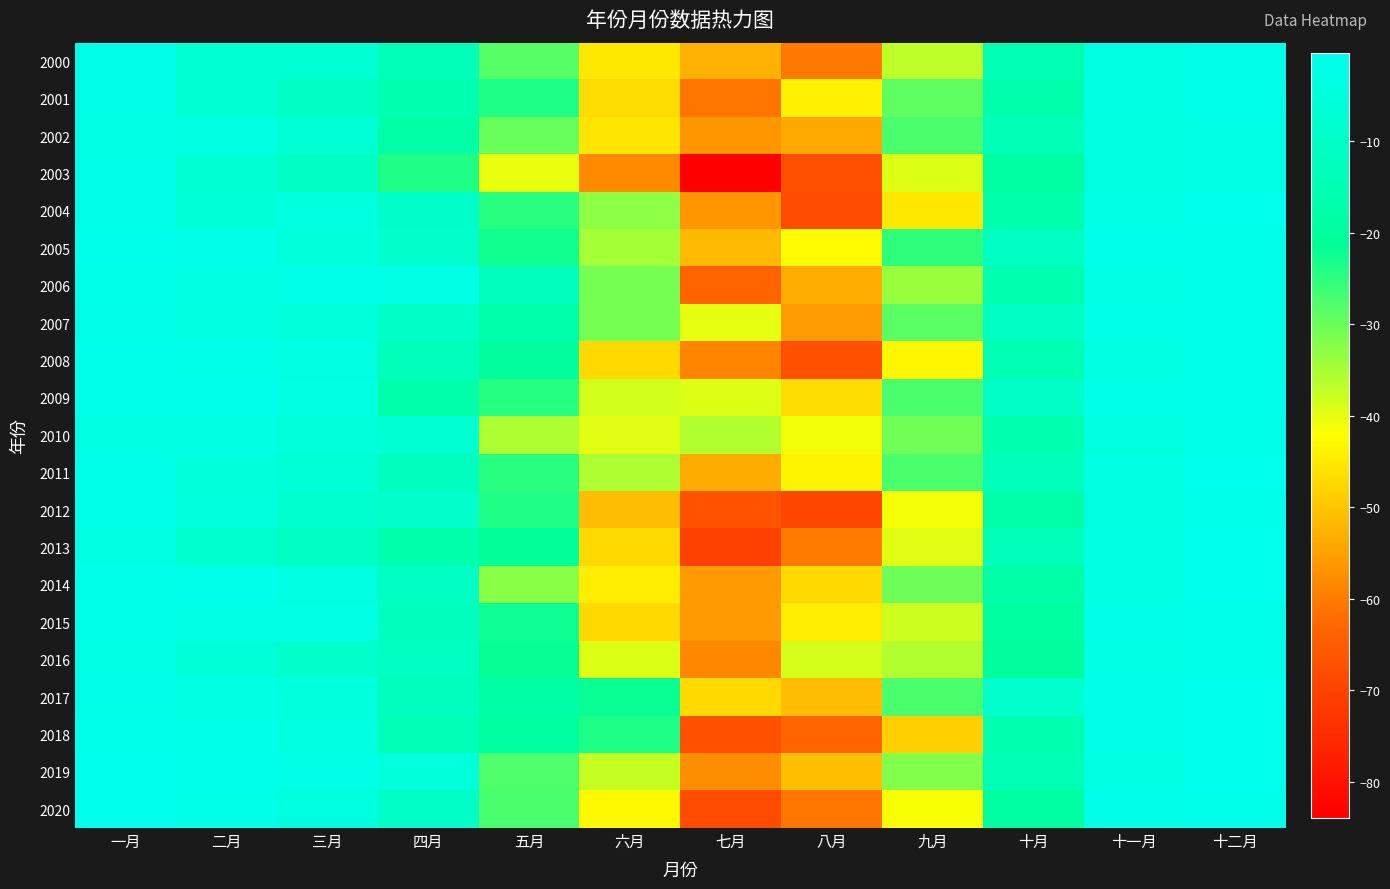

Reading left to right, list all the values displayed in this chart.

2000: 一月=-2.5	二月=-7.5	三月=-7.5	四月=-13.6	五月=-28.2	六月=-45.3	七月=-52.8	八月=-60.4	九月=-36.9	十月=-15.6	十一月=-3.5	十二月=-2.3
2001: 一月=-2.5	二月=-7.0	三月=-10.9	四月=-16.3	五月=-23.7	六月=-46.9	七月=-60.9	八月=-43.8	九月=-29.0	十月=-16.4	十一月=-3.5	十二月=-1.6
2002: 一月=-2.8	二月=-3.2	三月=-6.7	四月=-17.8	五月=-29.9	六月=-45.7	七月=-56.3	八月=-53.6	九月=-27.4	十月=-14.1	十一月=-3.8	十二月=-2.8
2003: 一月=-2.6	二月=-7.5	三月=-11.1	四月=-23.9	五月=-40.2	六月=-58.1	七月=-83.9	八月=-67.4	九月=-39.3	十月=-19.0	十一月=-3.7	十二月=-2.7
2004: 一月=-2.5	二月=-6.0	三月=-4.0	四月=-9.7	五月=-24.6	六月=-32.8	七月=-56.5	八月=-68.2	九月=-45.1	十月=-17.1	十一月=-2.8	十二月=-1.0
2005: 一月=-1.6	二月=-2.6	三月=-5.0	四月=-9.1	五月=-22.6	六月=-34.7	七月=-51.5	八月=-42.7	九月=-25.0	十月=-11.2	十一月=-1.1	十二月=-1.0
2006: 一月=-2.1	二月=-3.1	三月=-2.1	四月=-2.9	五月=-12.4	六月=-31.0	七月=-63.1	八月=-53.0	九月=-33.9	十月=-16.0	十一月=-2.7	十二月=-1.4
2007: 一月=-2.4	二月=-4.4	三月=-5.0	四月=-10.0	五月=-16.8	六月=-30.8	七月=-39.9	八月=-55.4	九月=-28.5	十月=-11.3	十一月=-2.0	十二月=-1.2
2008: 一月=-1.4	二月=-2.3	三月=-3.6	四月=-13.0	五月=-20.6	六月=-47.3	七月=-58.6	八月=-67.1	九月=-43.3	十月=-15.2	十一月=-3.6	十二月=-1.5
2009: 一月=-1.6	二月=-1.6	三月=-3.0	四月=-17.3	五月=-24.5	六月=-38.4	七月=-39.5	八月=-46.8	九月=-27.2	十月=-10.2	十一月=-2.1	十二月=-1.5
2010: 一月=-3.0	二月=-3.0	三月=-5.0	四月=-7.0	五月=-35.4	六月=-39.7	七月=-35.7	八月=-40.9	九月=-30.5	十月=-15.8	十一月=-4.2	十二月=-2.1
2011: 一月=-1.7	二月=-5.5	三月=-6.0	四月=-12.3	五月=-24.5	六月=-35.4	七月=-53.5	八月=-43.6	九月=-27.4	十月=-12.9	十一月=-3.2	十二月=-0.9
2012: 一月=-2.0	二月=-4.8	三月=-8.0	四月=-9.1	五月=-24.0	六月=-51.2	七月=-66.9	八月=-69.3	九月=-41.2	十月=-17.6	十一月=-3.9	十二月=-1.6
2013: 一月=-3.4	二月=-8.1	三月=-11.3	四月=-17.3	五月=-21.4	六月=-47.2	七月=-70.2	八月=-59.9	九月=-39.6	十月=-13.0	十一月=-3.3	十二月=-0.9
2014: 一月=-1.7	二月=-1.7	三月=-3.5	四月=-11.1	五月=-32.4	六月=-44.7	七月=-55.7	八月=-47.2	九月=-30.1	十月=-18.0	十一月=-3.0	十二月=-1.0
2015: 一月=-1.9	二月=-2.8	三月=-2.8	四月=-12.4	五月=-22.5	六月=-47.3	七月=-55.7	八月=-44.5	九月=-38.1	十月=-19.7	十一月=-2.4	十二月=-1.3
2016: 一月=-2.8	二月=-6.5	三月=-9.0	四月=-11.2	五月=-21.6	六月=-39.4	七月=-58.3	八月=-38.8	九月=-35.9	十月=-20.6	十一月=-2.9	十二月=-1.7
2017: 一月=-2.4	二月=-3.3	三月=-4.6	四月=-12.0	五月=-18.4	六月=-22.2	七月=-47.1	八月=-51.1	九月=-27.4	十月=-8.8	十一月=-2.4	十二月=-1.0
2018: 一月=-1.2	二月=-2.0	三月=-4.3	四月=-14.0	五月=-19.7	六月=-23.6	七月=-67.0	八月=-63.1	九月=-48.4	十月=-16.0	十一月=-2.6	十二月=-0.6
2019: 一月=-0.6	二月=-1.1	三月=-2.5	四月=-5.2	五月=-27.7	六月=-37.5	七月=-57.7	八月=-50.7	九月=-31.8	十月=-14.7	十一月=-3.1	十二月=-0.5
2020: 一月=-0.4	二月=-2.0	三月=-4.1	四月=-10.4	五月=-27.1	六月=-43.1	七月=-68.0	八月=-61.0	九月=-41.5	十月=-19.2	十一月=-2.6	十二月=-1.1